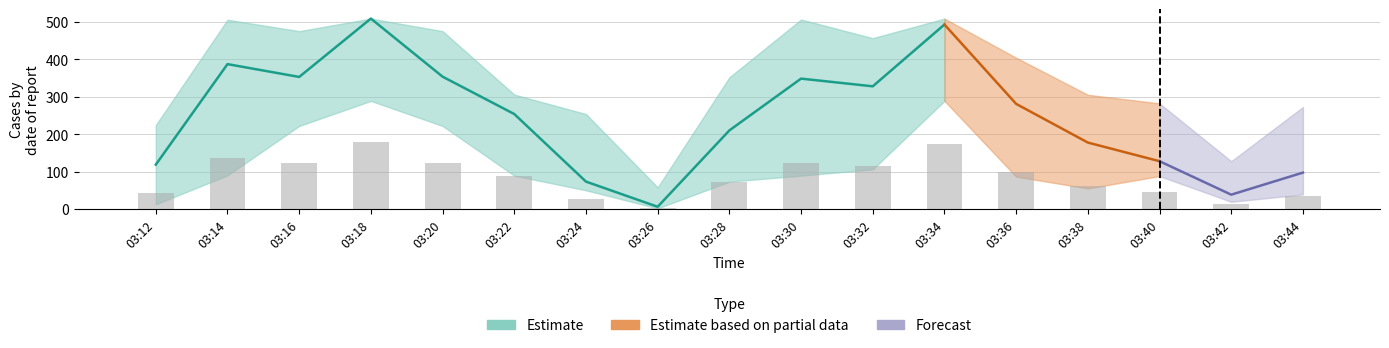

Reading left to right, transcribe all the data shown in this chart.

Estimate: 03:12=118.5	03:14=386.9	03:16=352.7	03:18=508.6	03:20=353.4	03:22=253.6	03:24=73.2	03:26=6.0	03:28=209.9	03:30=348.2	03:32=327.6	03:34=492.6	03:36=280.7	03:38=177.5	03:40=127.6	03:42=38.3	03:44=97.2
Estimate_upper: 03:12=224.4	03:14=505.5	03:16=475.0	03:18=508.6	03:20=475.0	03:22=305.6	03:24=253.6	03:26=57.9	03:28=351.8	03:30=506.1	03:32=456.3	03:34=508.6	03:36=404.0	03:38=305.1	03:40=282.1	03:42=127.6	03:44=272.4
Estimate_lower: 03:12=12.5	03:14=90.0	03:16=221.8	03:18=288.7	03:20=221.8	03:22=89.1	03:24=50.0	03:26=1.7	03:28=73.2	03:30=89.1	03:32=105.9	03:34=288.7	03:36=86.5	03:38=55.0	03:40=87.9	03:42=19.3	03:44=39.0